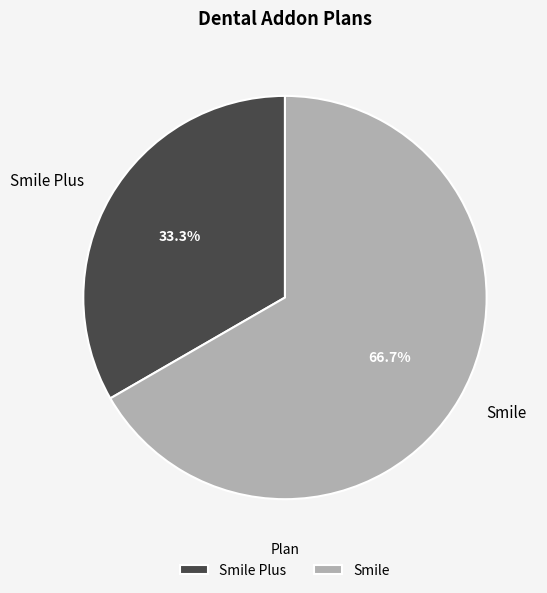

Count the number of slices in the pie.

2